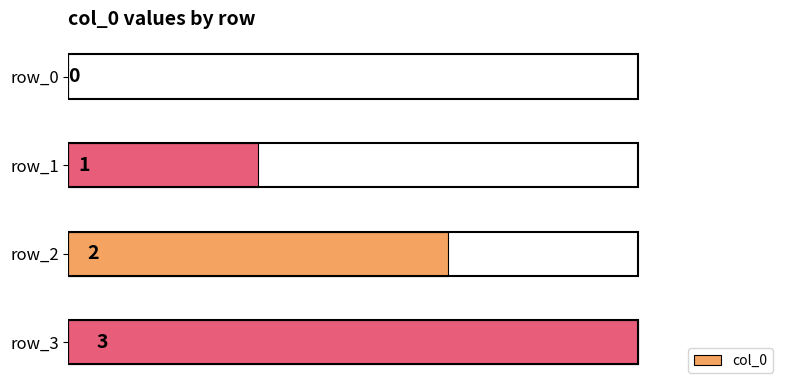

Between row_1 and row_2, which is larger?

row_2